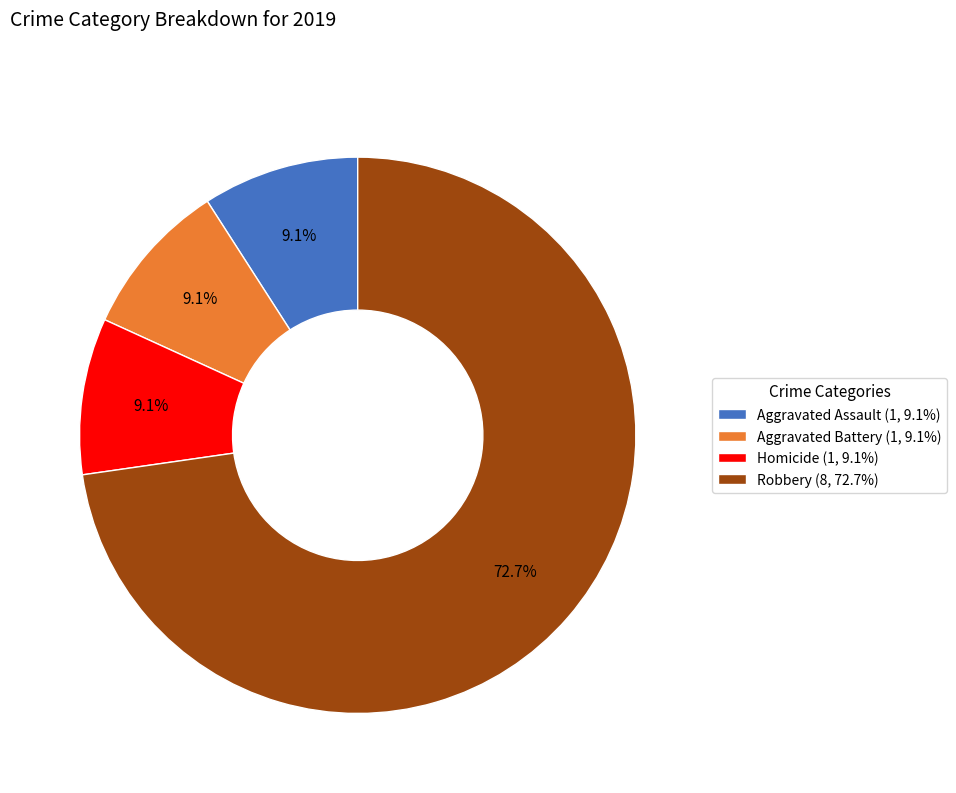

Combined, do Robbery (8, 72.7%) and Aggravated Assault (1, 9.1%) account for over 50%?

Yes